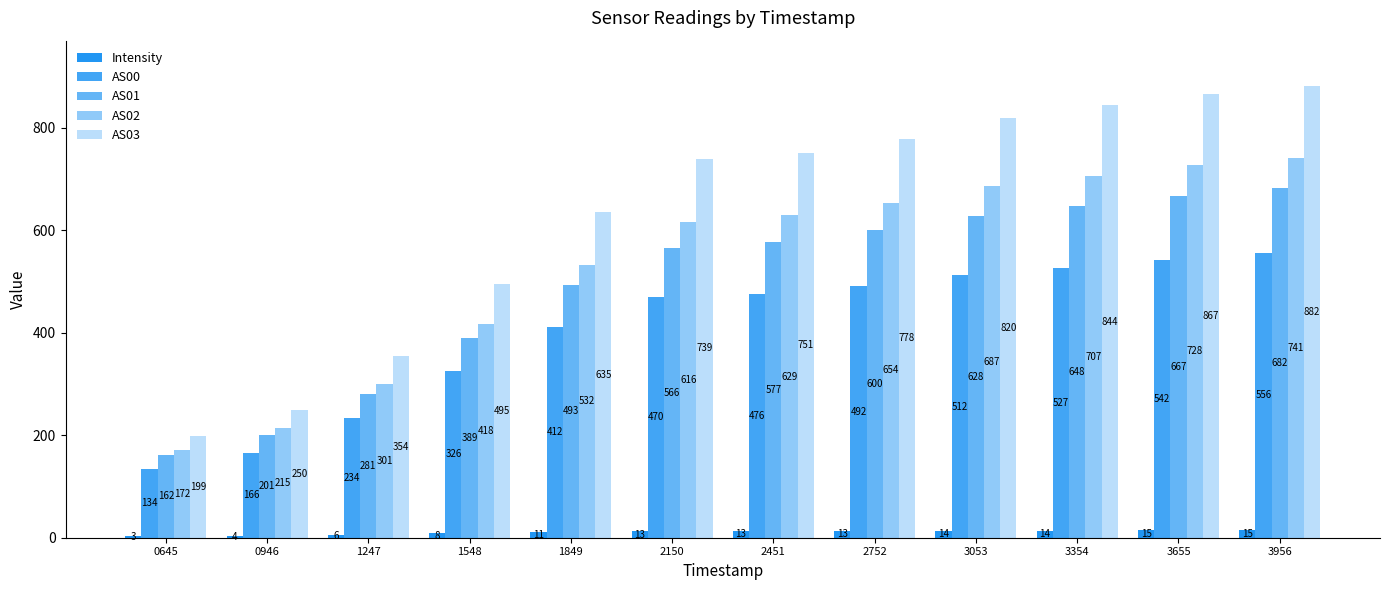

What is the total value across all series at 1247?

1176.0